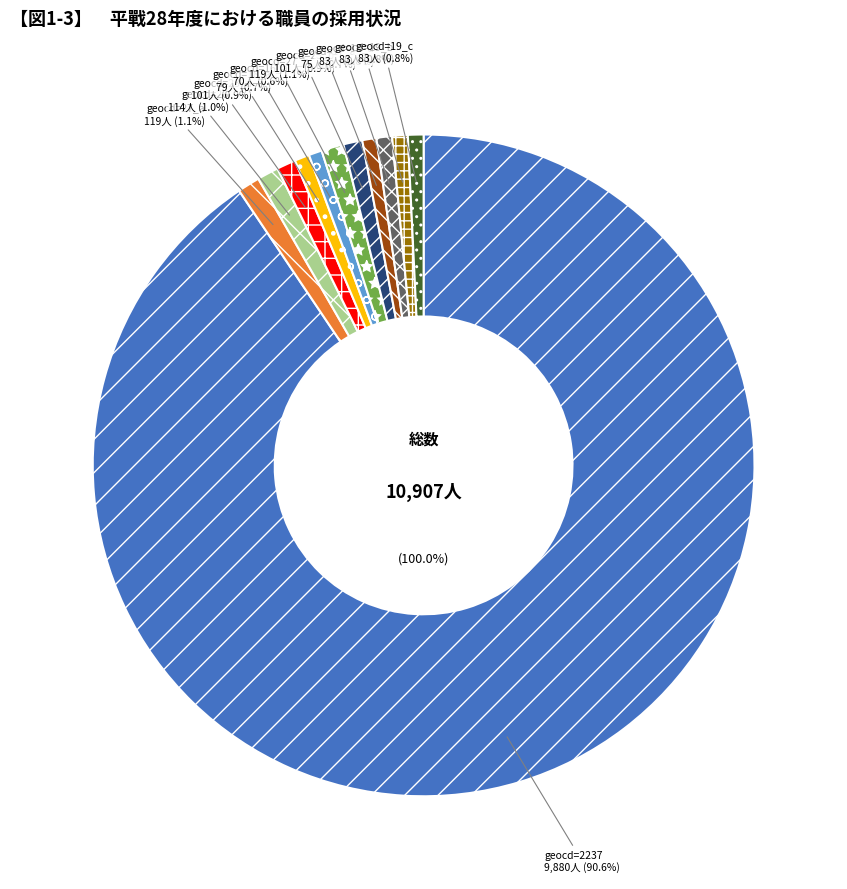

What is the change in value from 27_2 to 17?

-44